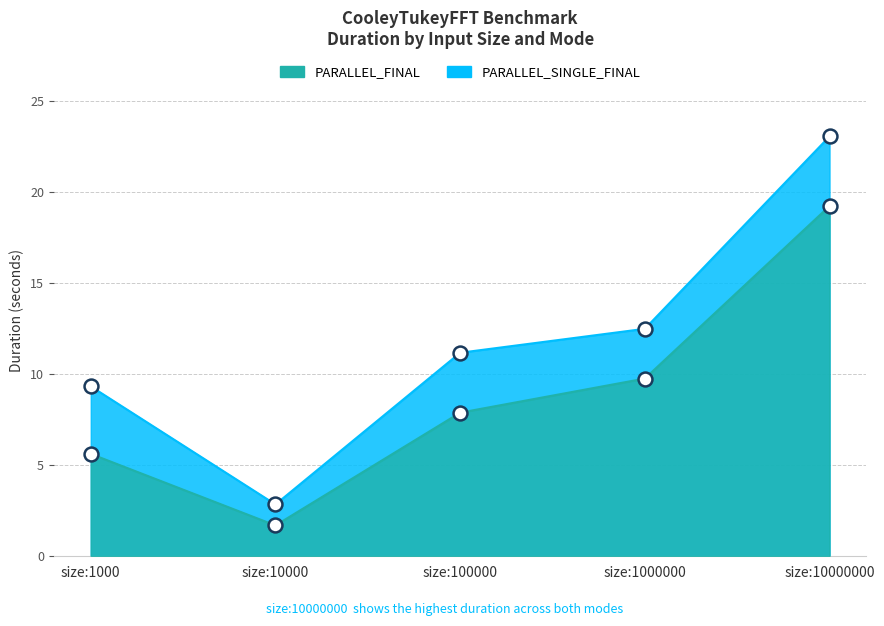

Where does the PARALLEL_FINAL series first go above 7?

size:100000